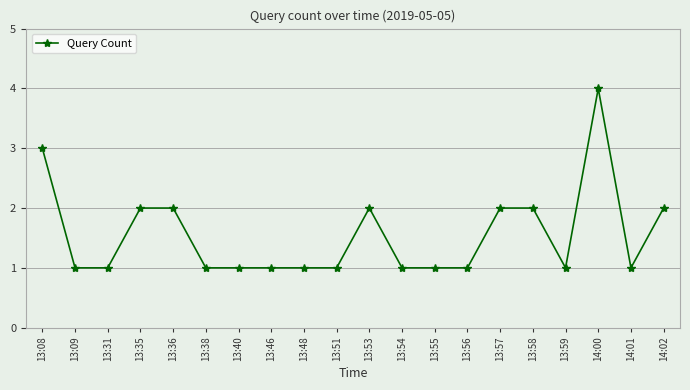

True or false: the data has more than 0 interior local peaks.

True